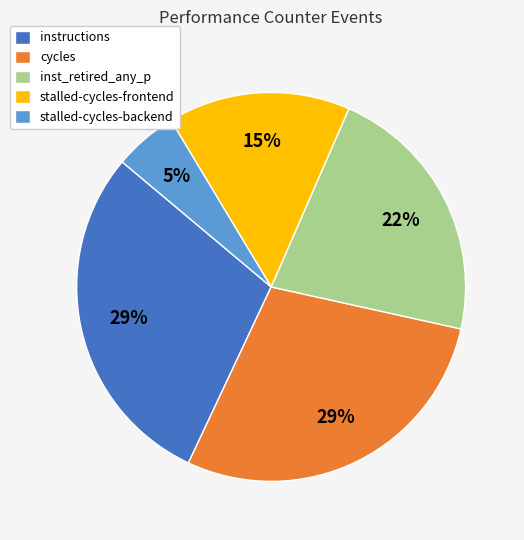

Do cycles and instructions together represent more than half of the pie?

Yes